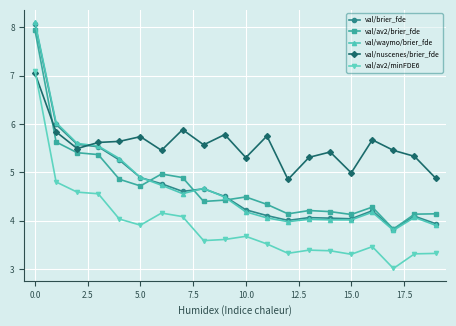

Which series has the widest spread of values?

val/waymo/brier_fde